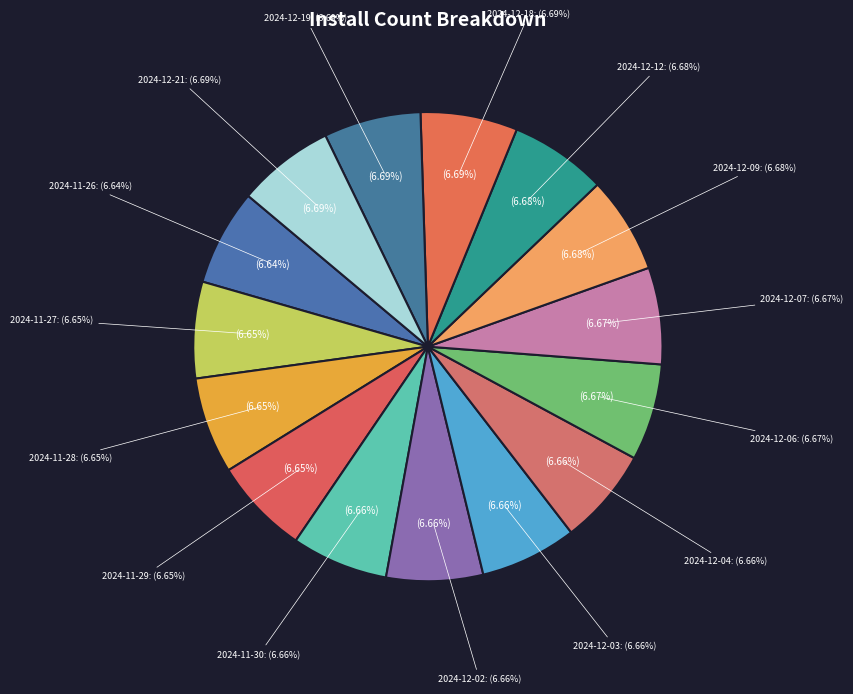

Rank the categories by value from highest to lowest.

2024-12-21, 2024-12-19, 2024-12-18, 2024-12-12, 2024-12-09, 2024-12-07, 2024-12-06, 2024-12-04, 2024-12-03, 2024-12-02, 2024-11-30, 2024-11-29, 2024-11-28, 2024-11-27, 2024-11-26